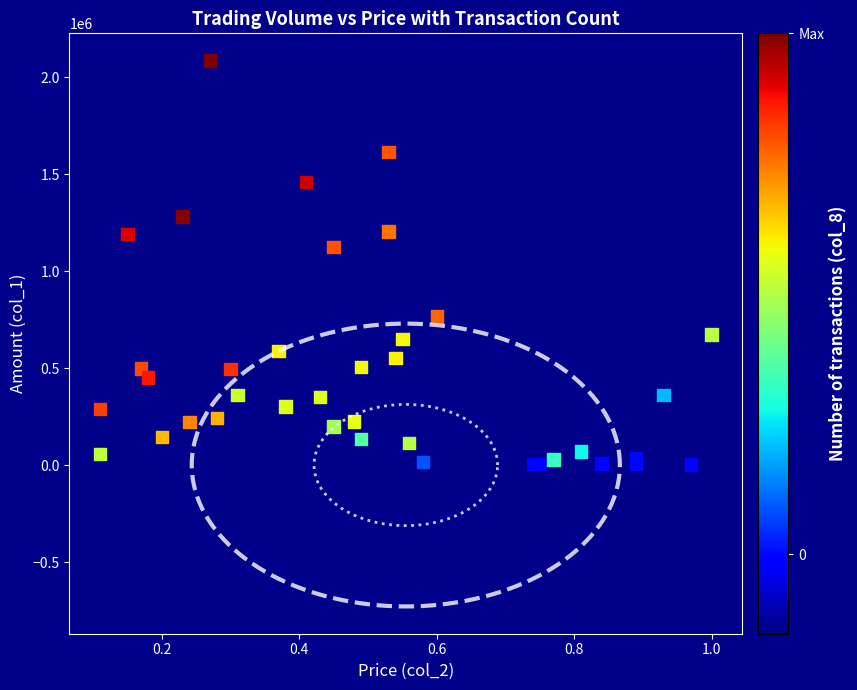

What Y value in the scatter plot is closest to 1043195?

1125230